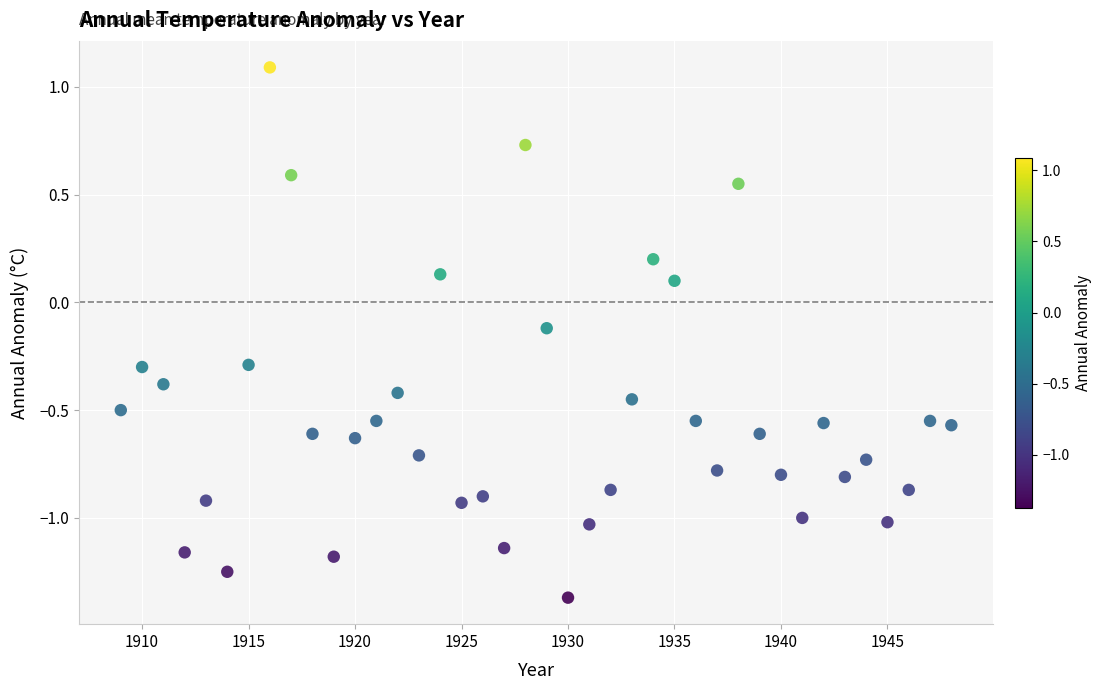

What is the range of Y values (max minus min)?

2.5